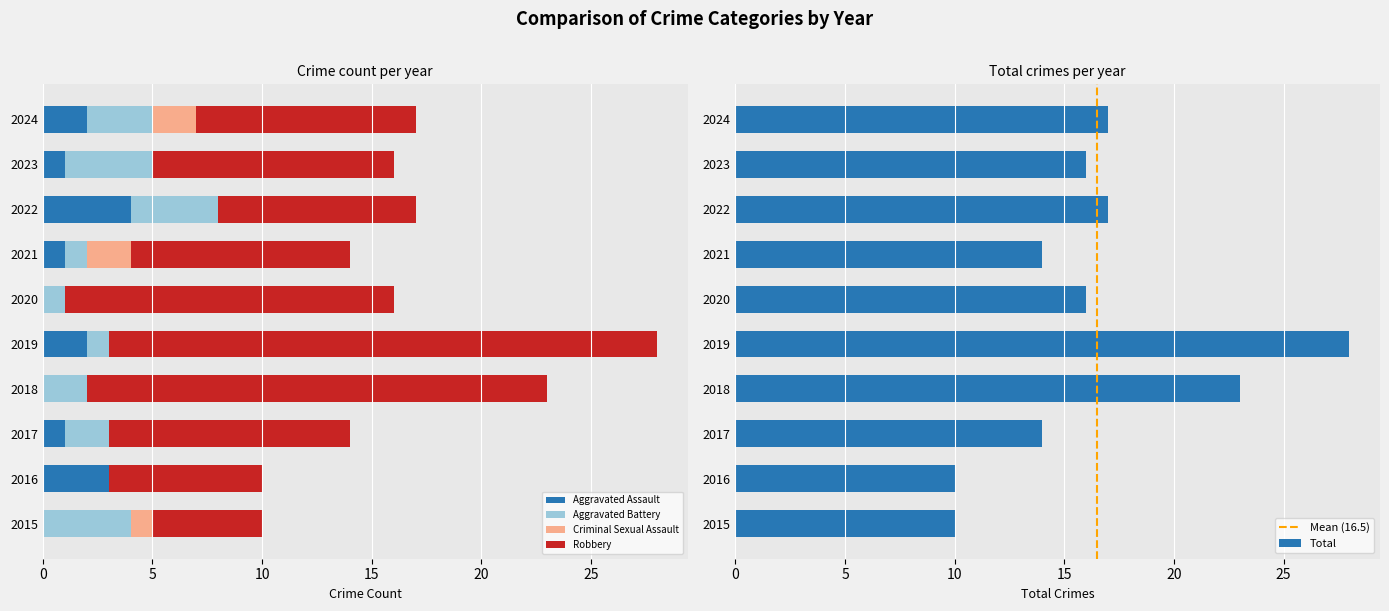

Which series has the largest total across all categories?

Total